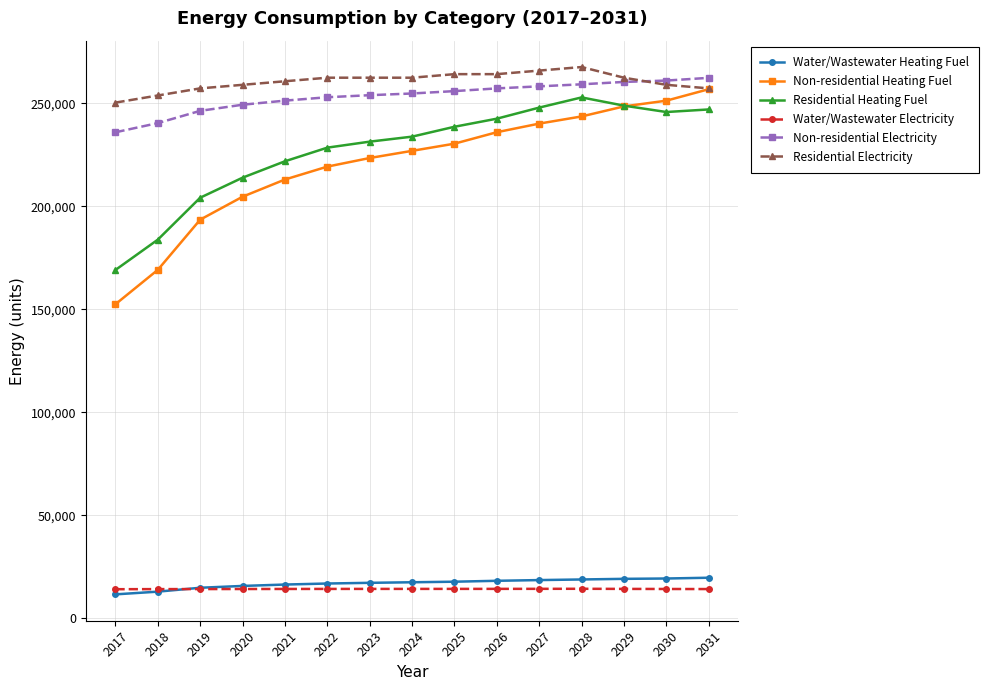

Which series has the widest spread of values?

Non-residential Heating Fuel